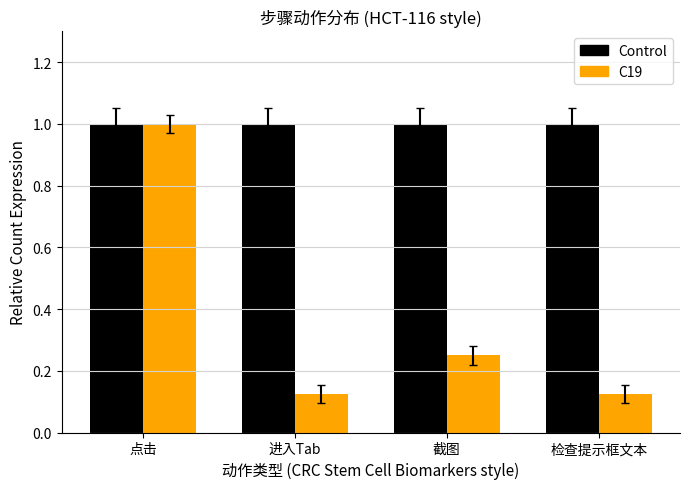

What is the sum of all Control values?

4.0